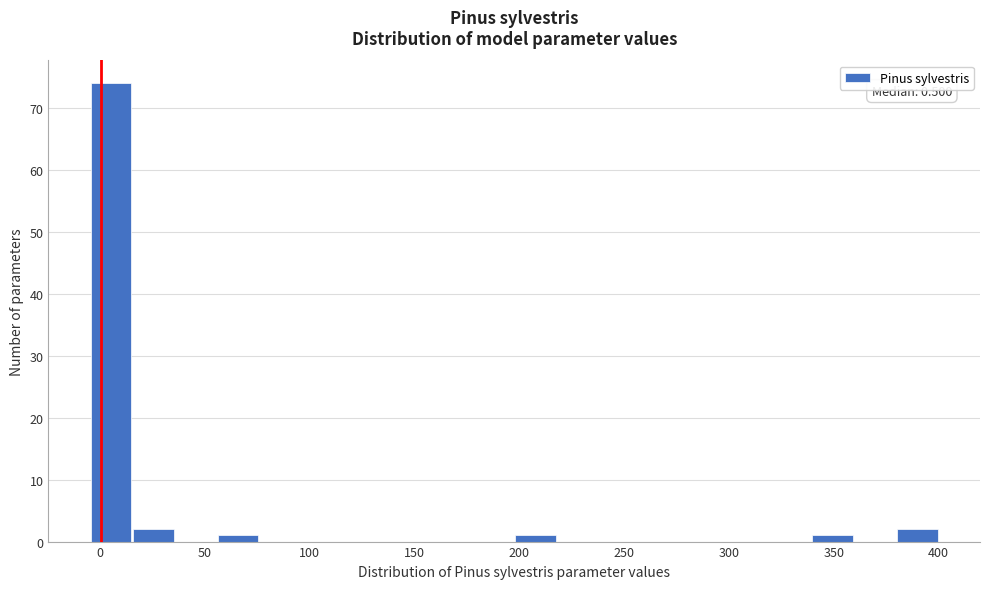

Which range on the x-axis has the tallest bar?

-5 to 15